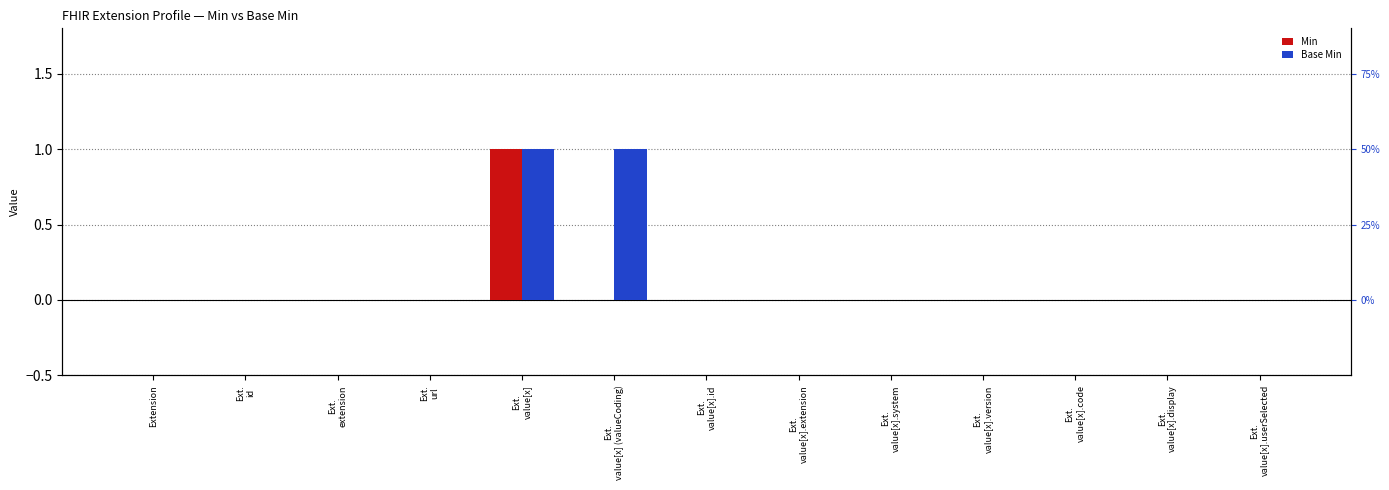

Which series has the largest range (max minus min)?

Min